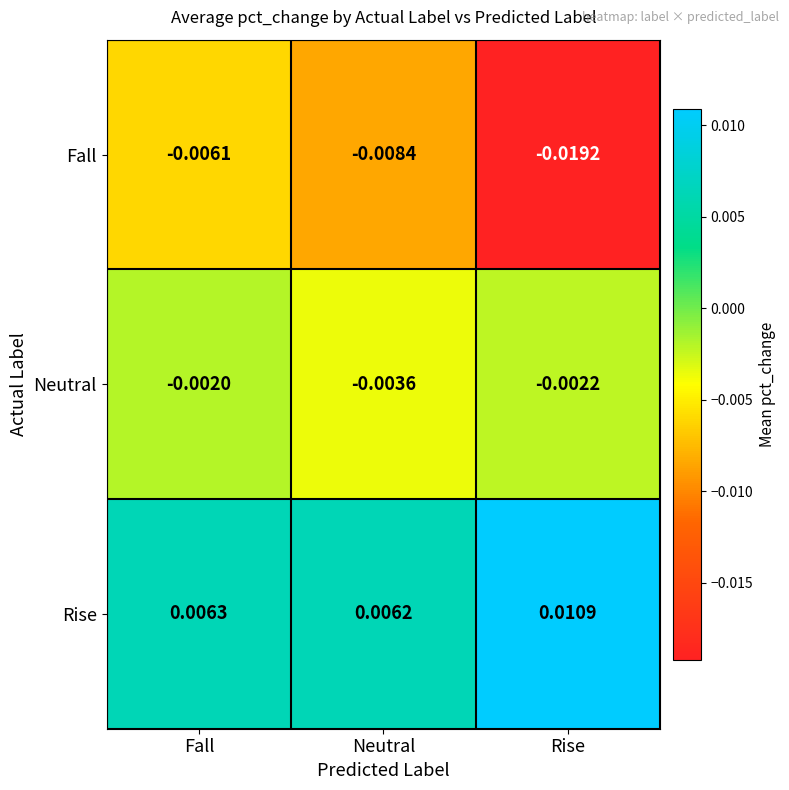

Which category has the highest value across all series?

Rise